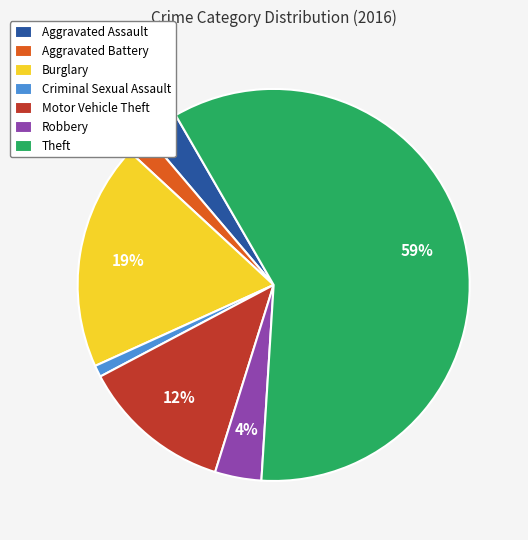

Do Aggravated Battery and Aggravated Assault together represent more than half of the pie?

No